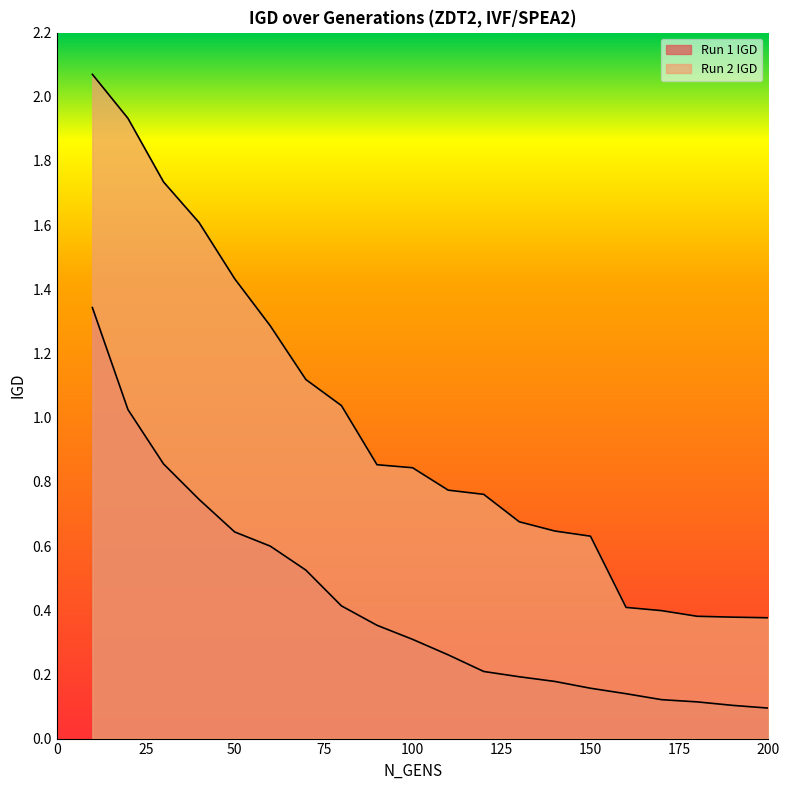

True or false: Run 2 IGD and Run 1 IGD cross at least once.

False